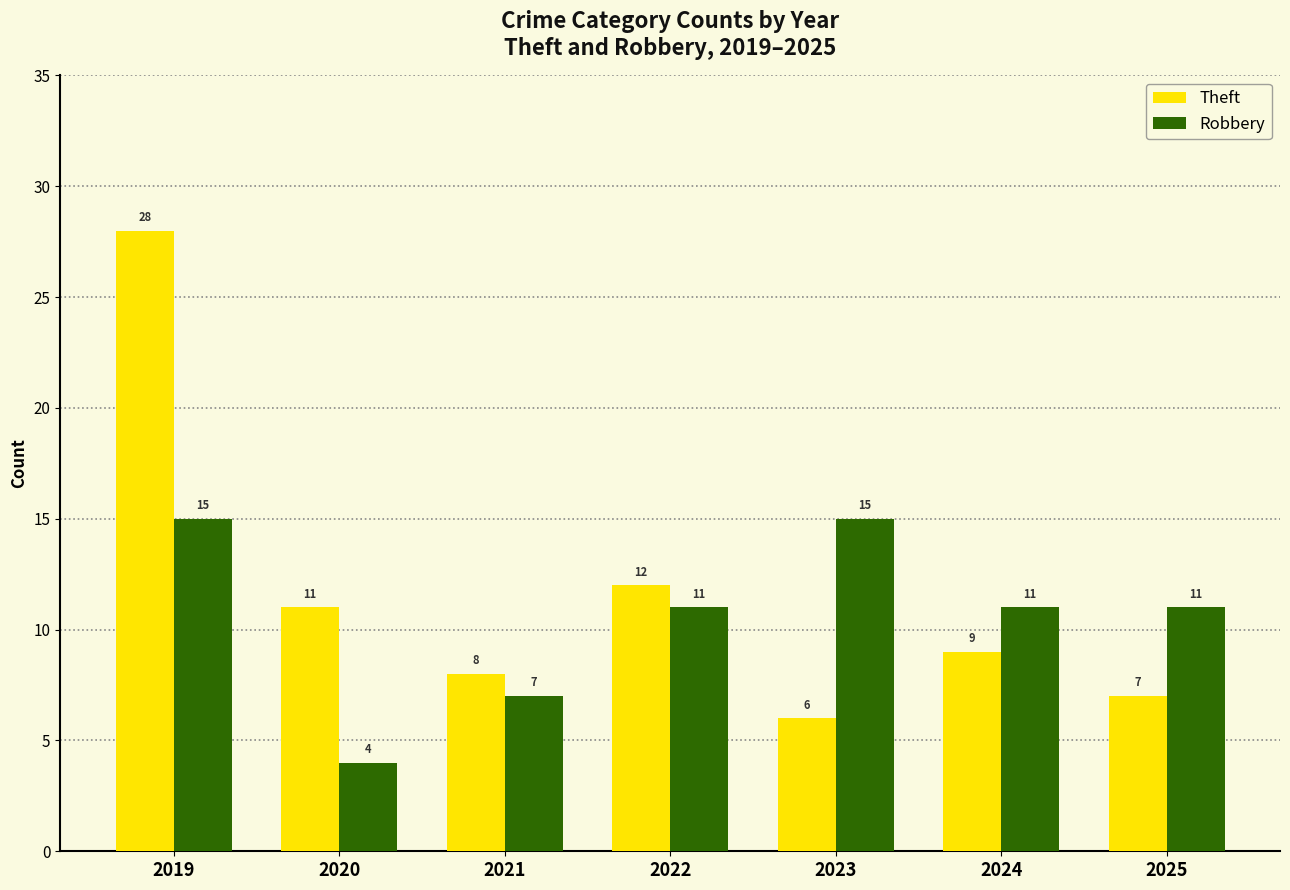

The Robbery series shows 7 at 2021. True or false?

True